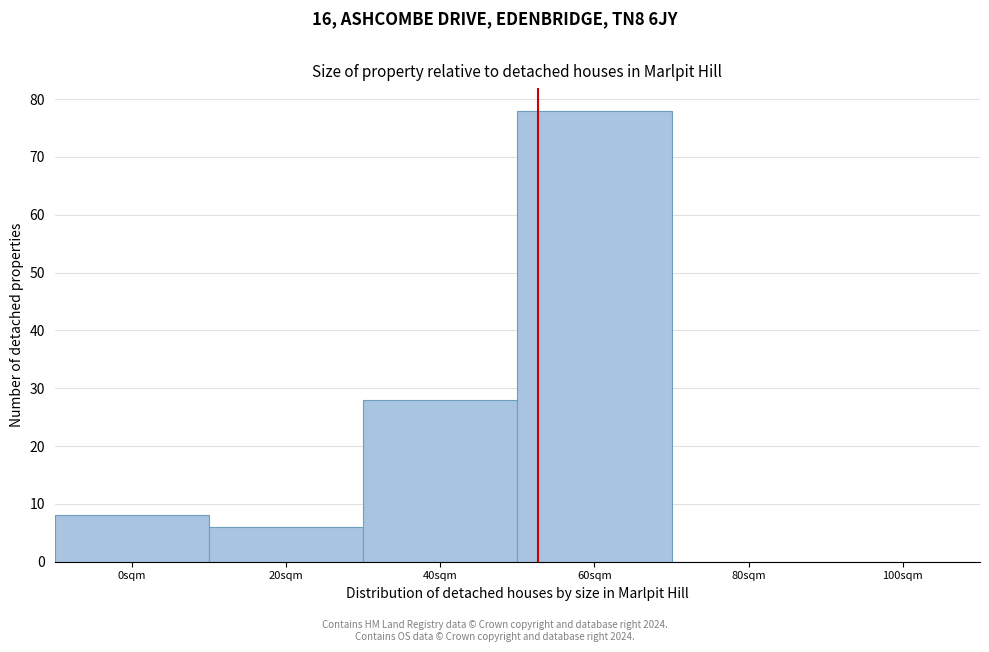

Reading right to left, list all the values displayed in this chart.

100sqm=0	80sqm=0	60sqm=78	40sqm=28	20sqm=6	0sqm=8